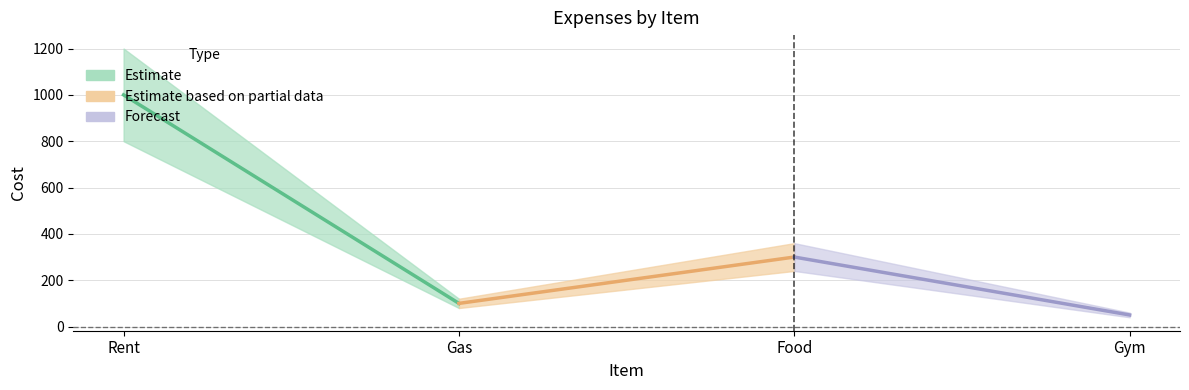

Reading left to right, what are all the values shown in this chart?

1000	100	300	50